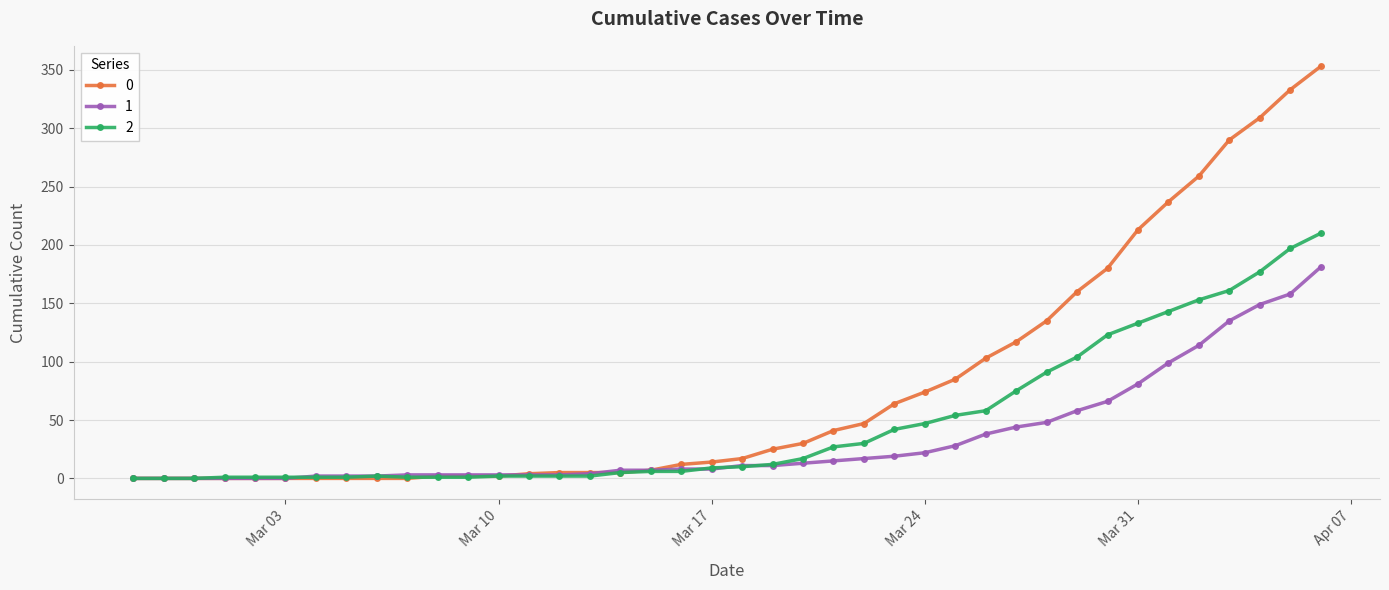

At how many categories does at least one series exceed 222?

6